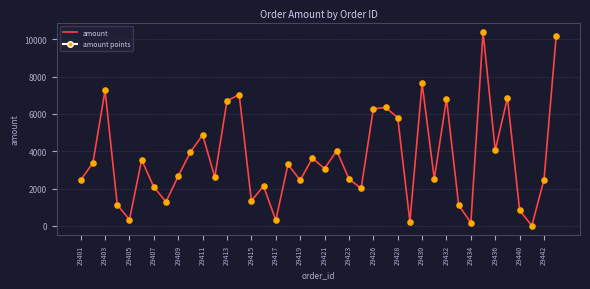

What is the maximum value shown in the chart?

10387.0